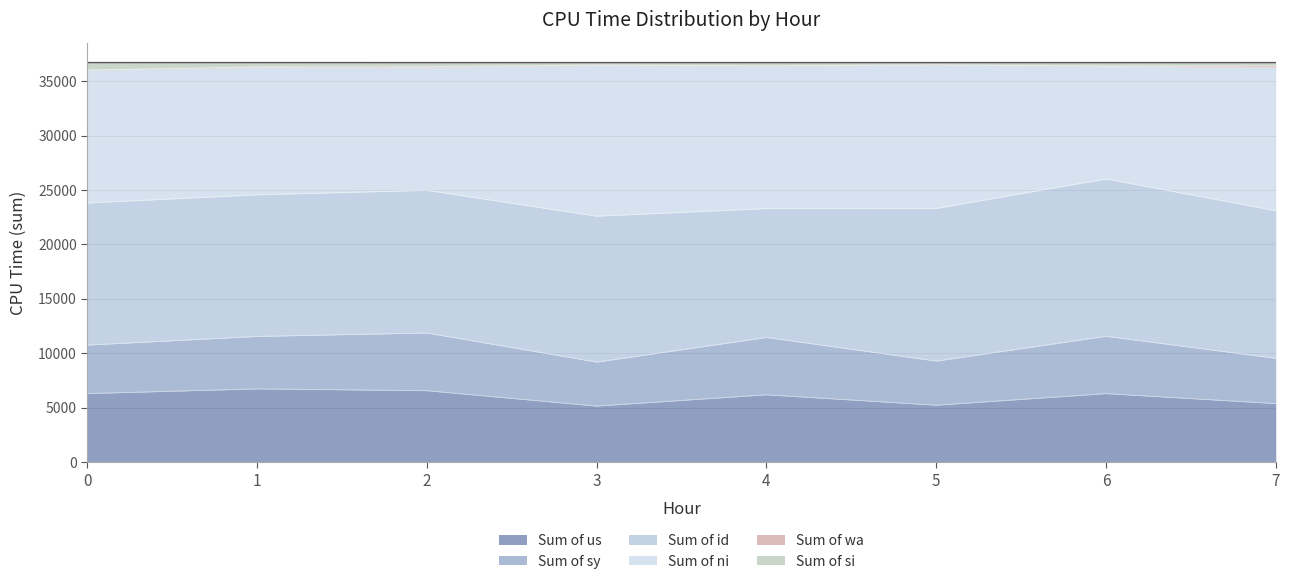

How many interior local peaks does the Sum of si series have?

2